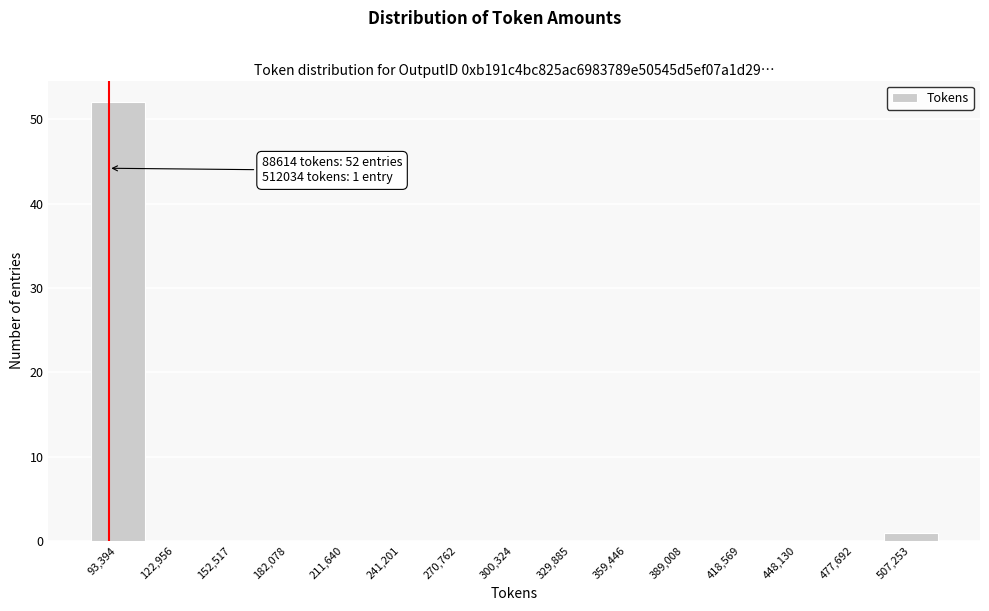

Over which range of the x-axis is the bar tallest?

80000 to 110000